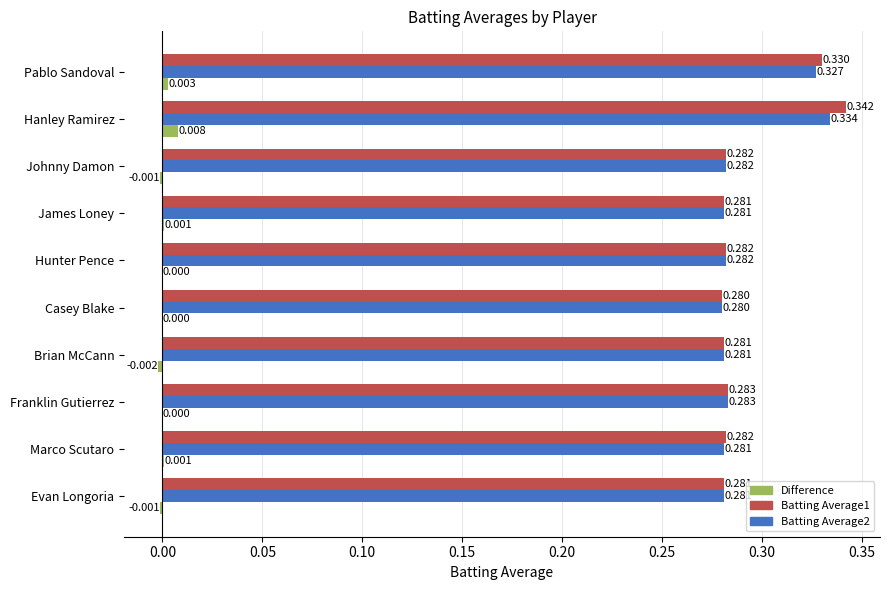

At which category is the sum across all series the highest?

Hanley Ramirez